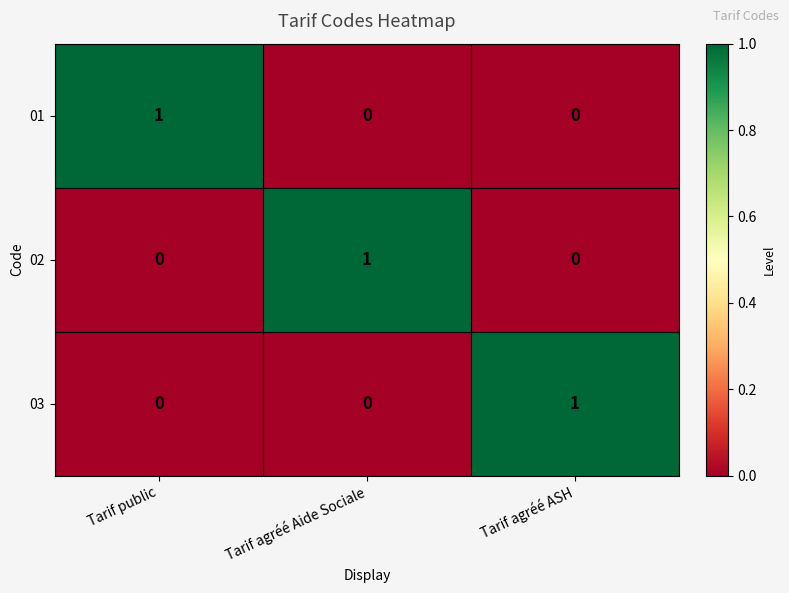

True or false: 03 has a value of -1 at Tarif public.

False